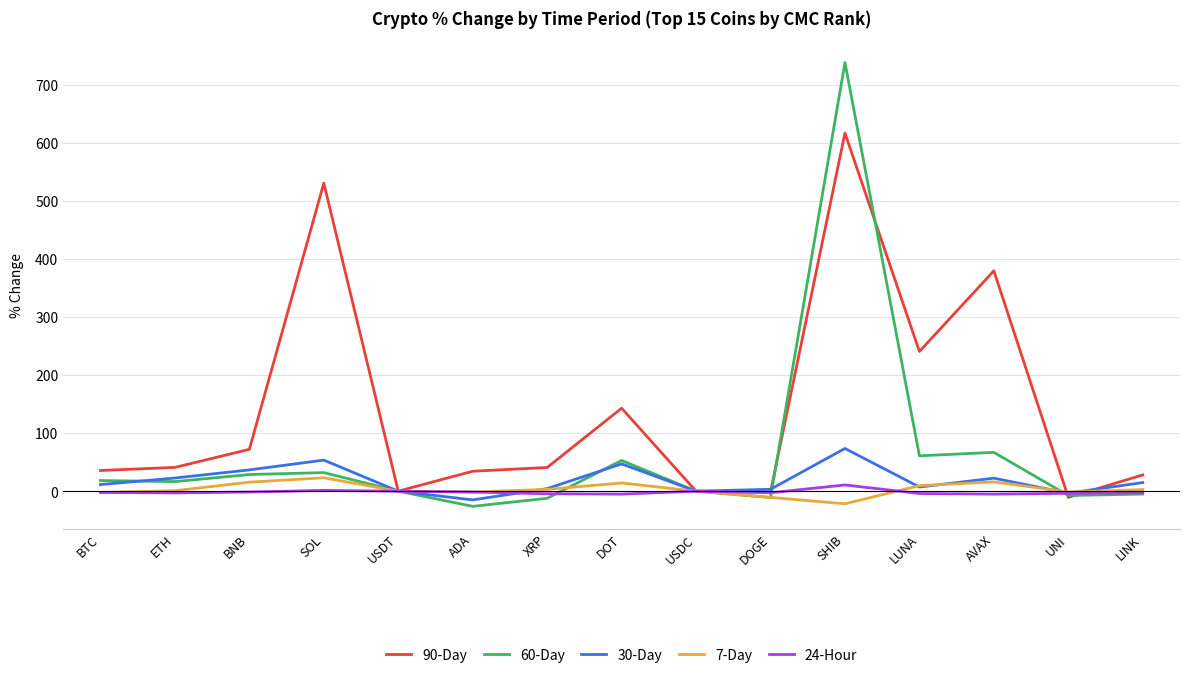

What is the difference between the highest and lowest values at DOT?

147.9